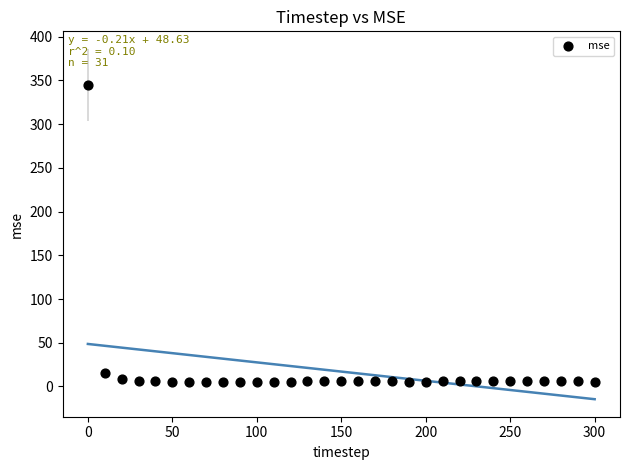

What is the range of Y values (max minus min)?

340.0